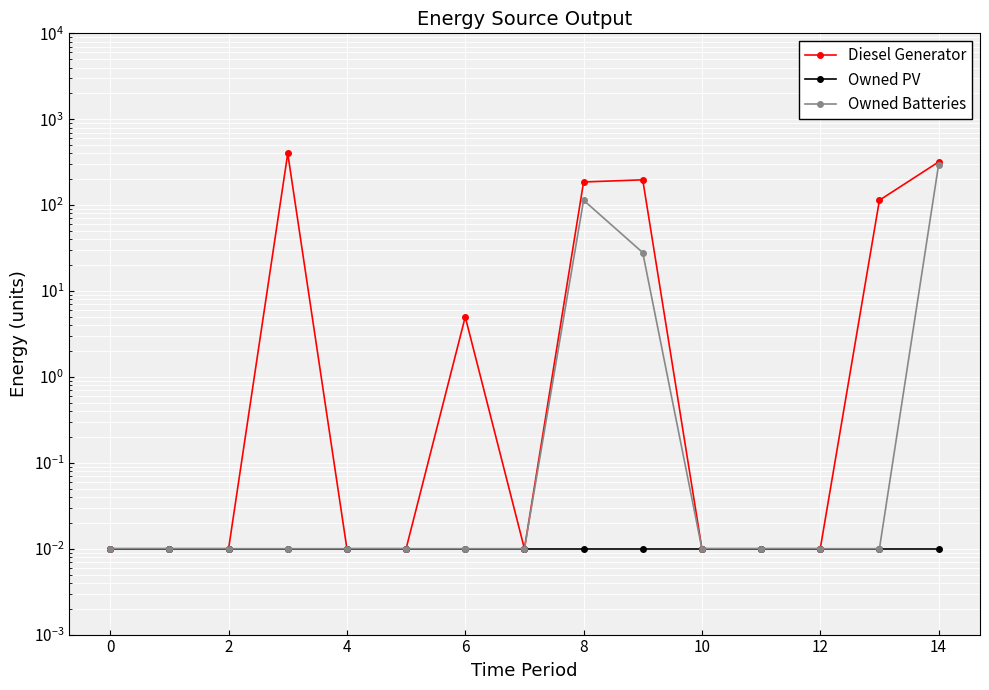

The Owned Batteries series shows 0.0 at 13. True or false?

False